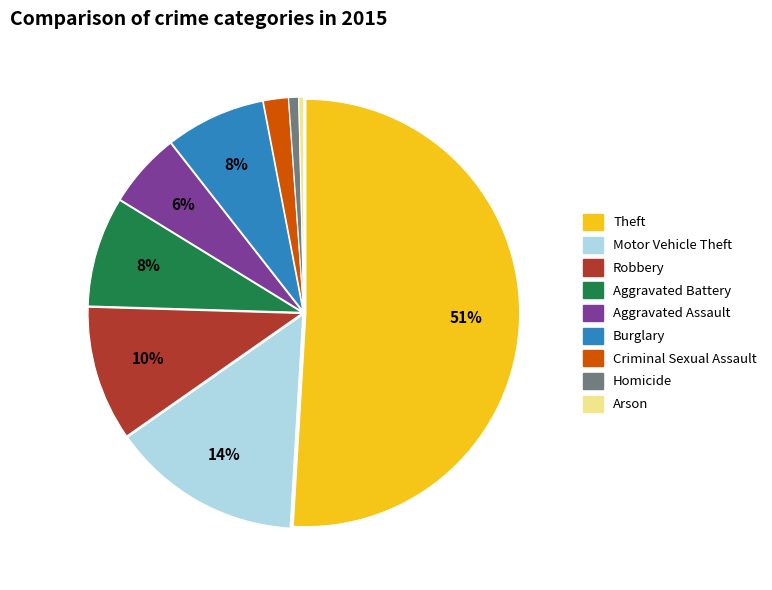

To the nearest percent, what is the average slice percentage?

11%